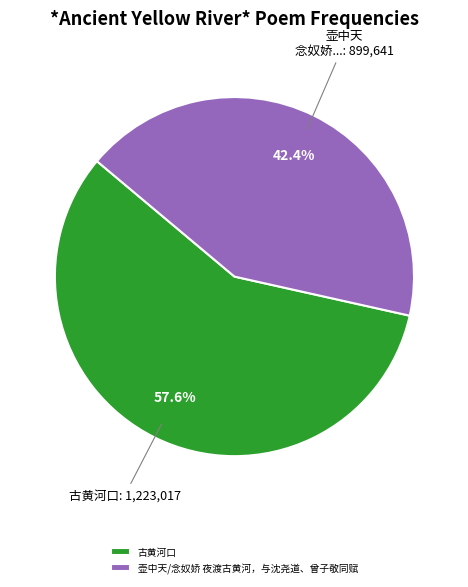

What percentage is NOT represented by 古黄河口?

42.4%